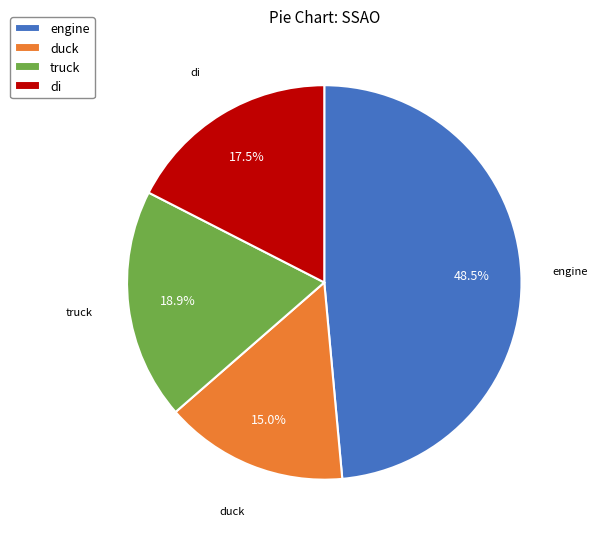

What is the ratio of the value at engine to the value at duck?

3.2